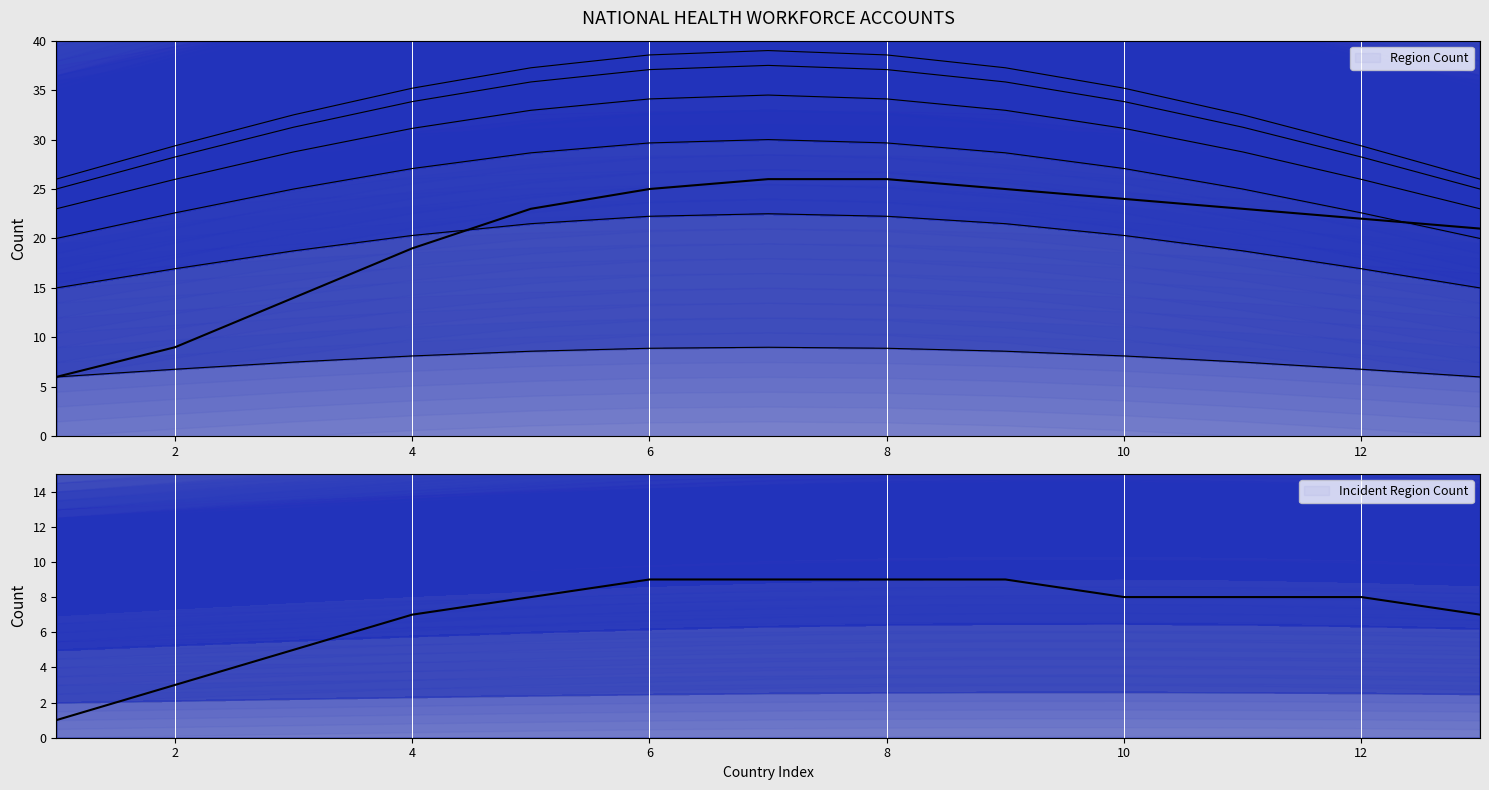

What is the label of the 9th point from the left?

8